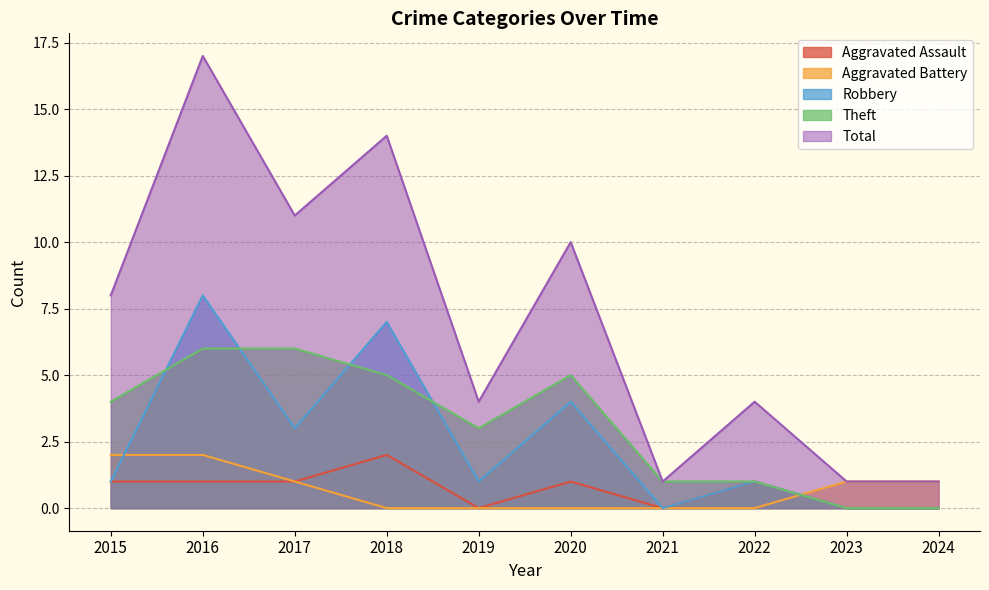

How many values in the Aggravated Battery series are below 1?

5